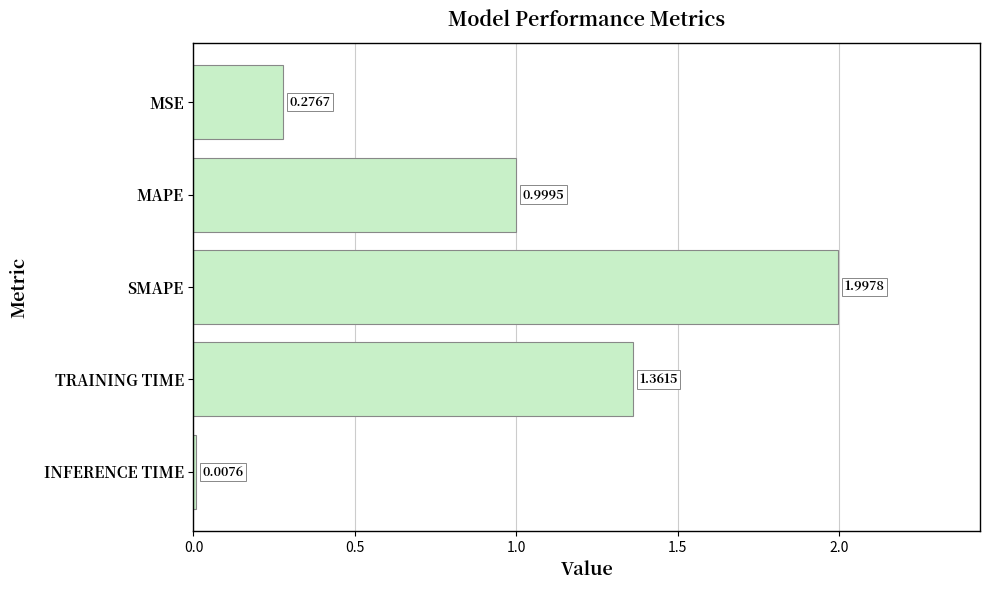

Which has a higher value, TRAINING TIME or SMAPE?

SMAPE